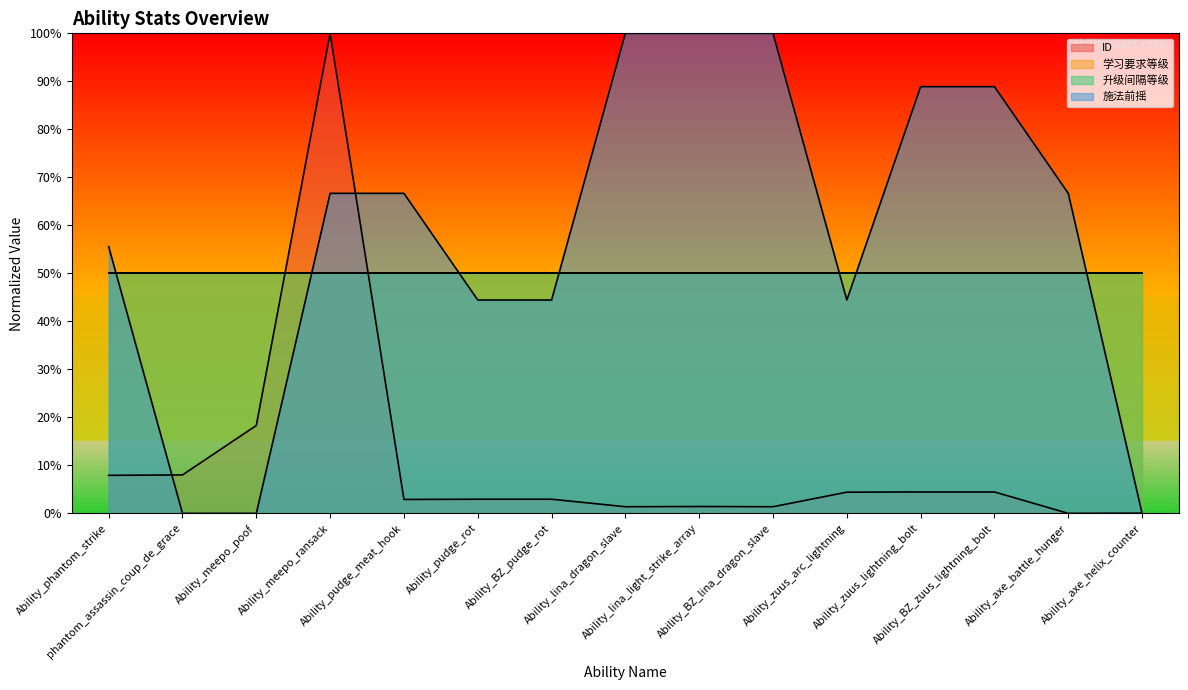

At which category does the chart reach its minimum across all series?

Ability_axe_battle_hunger